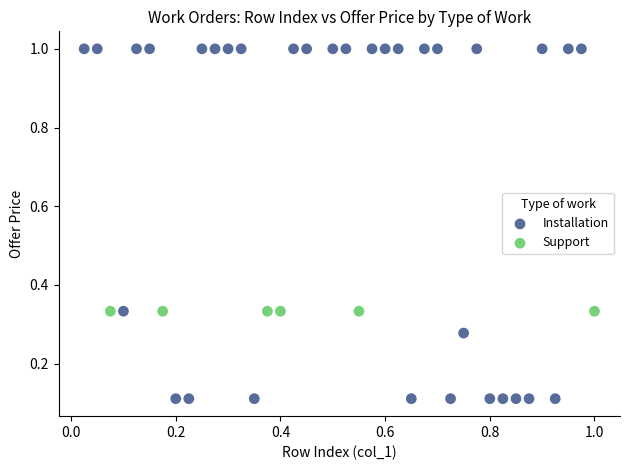

Which series contains the highest Y value?

Installation